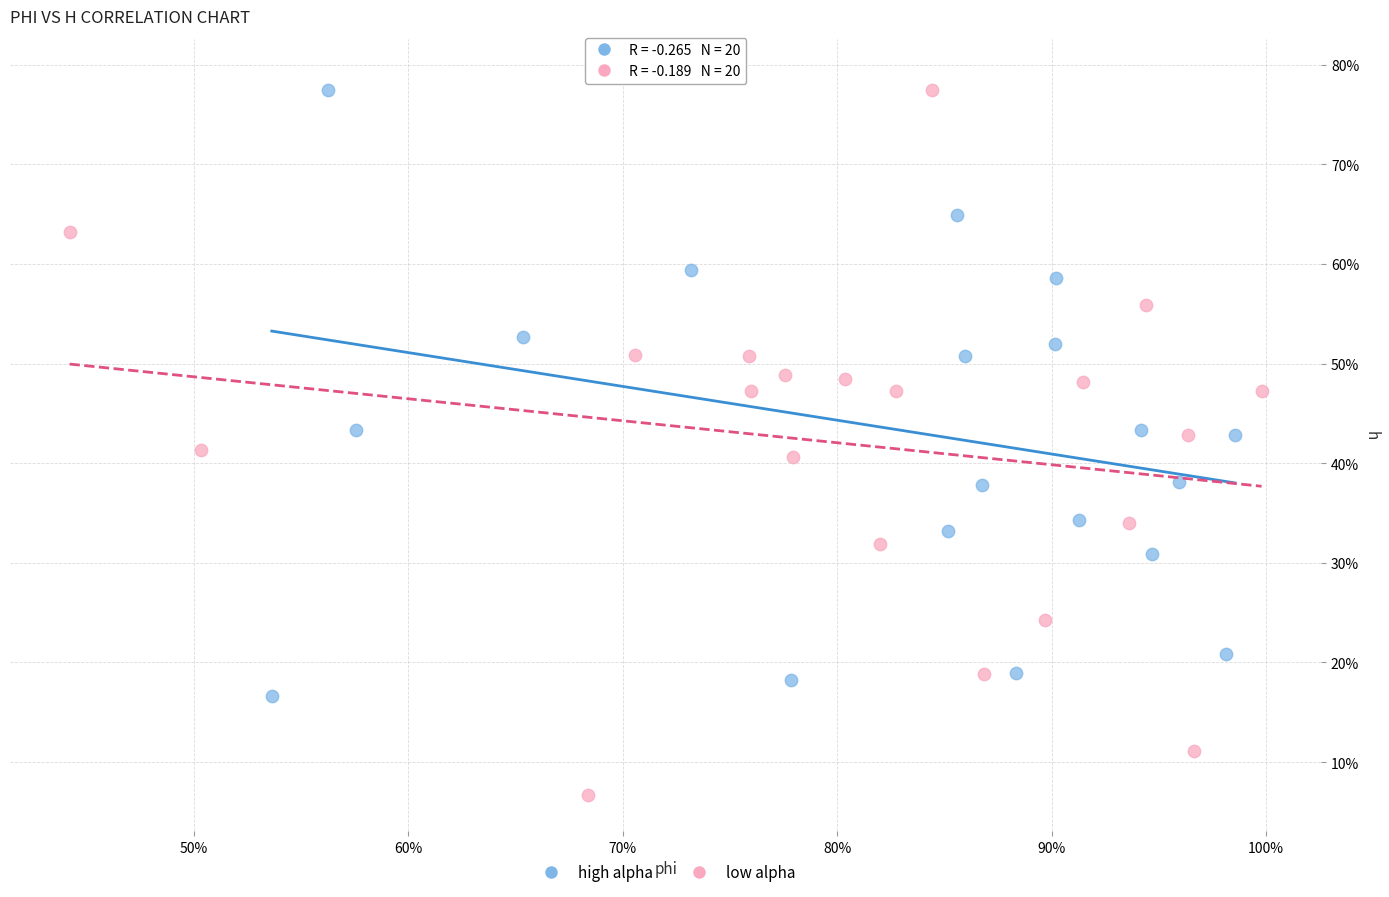

Which series has the largest Y range (max minus min)?

low alpha